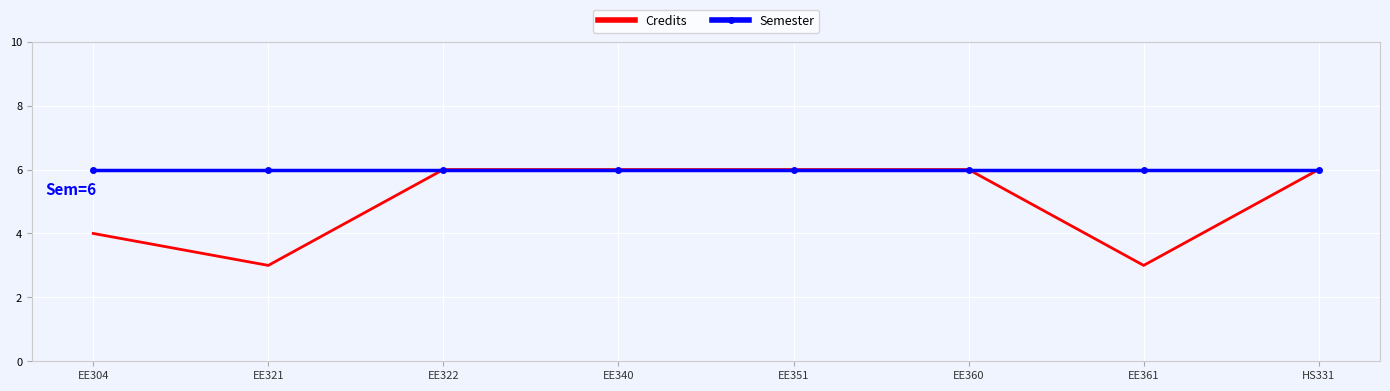

Reading left to right, what are all the values shown in this chart?

Credits: EE304=4	EE321=3	EE322=6	EE340=6	EE351=6	EE360=6	EE361=3	HS331=6
Semester: EE304=6	EE321=6	EE322=6	EE340=6	EE351=6	EE360=6	EE361=6	HS331=6